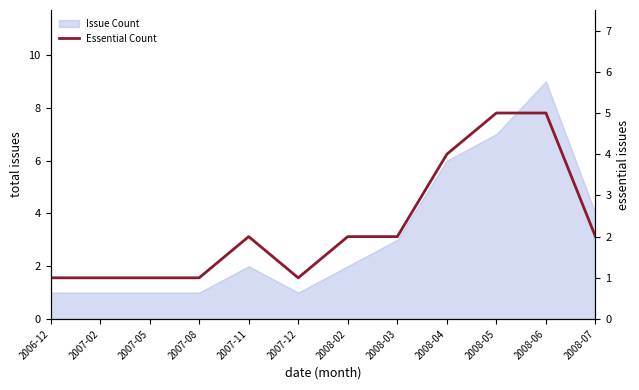

Rank the categories by value from lowest to highest.

2006-12, 2007-02, 2007-05, 2007-08, 2007-12, 2007-11, 2008-02, 2008-03, 2008-07, 2008-04, 2008-05, 2008-06